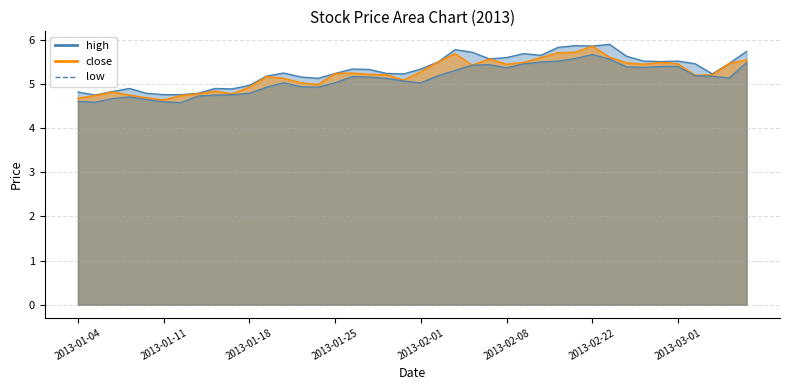

Reading left to right, extract all data points from this chart.

high: 4.8	4.8	4.8	4.9	4.8	4.8	4.8	4.8	4.9	4.9	5.0	5.2	5.2	5.2	5.1	5.2	5.3	5.3	5.2	5.2	5.3	5.5	5.8	5.7	5.6	5.6	5.7	5.7	5.8	5.9	5.9	5.9	5.6	5.5	5.5	5.5	5.5	5.2	5.5	5.7
close: 4.7	4.7	4.8	4.8	4.7	4.6	4.7	4.8	4.8	4.8	4.9	5.2	5.1	5.0	5.0	5.2	5.2	5.2	5.2	5.1	5.3	5.5	5.7	5.4	5.6	5.5	5.5	5.6	5.7	5.7	5.9	5.6	5.5	5.5	5.5	5.5	5.2	5.2	5.5	5.5
low: 4.6	4.6	4.7	4.7	4.7	4.6	4.6	4.7	4.8	4.8	4.8	4.9	5.0	4.9	4.9	5.0	5.2	5.2	5.1	5.1	5.0	5.2	5.3	5.4	5.4	5.4	5.5	5.5	5.5	5.6	5.7	5.6	5.4	5.4	5.4	5.4	5.2	5.2	5.1	5.5